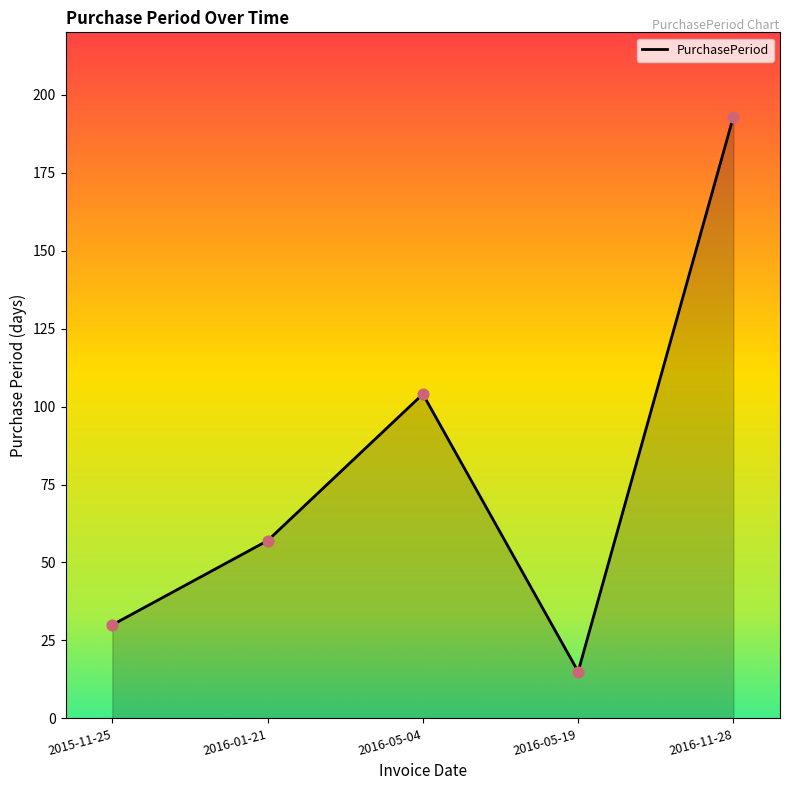

Approximately how many times larger is the value at 2015-11-25 compared to 2016-01-21?

0.5